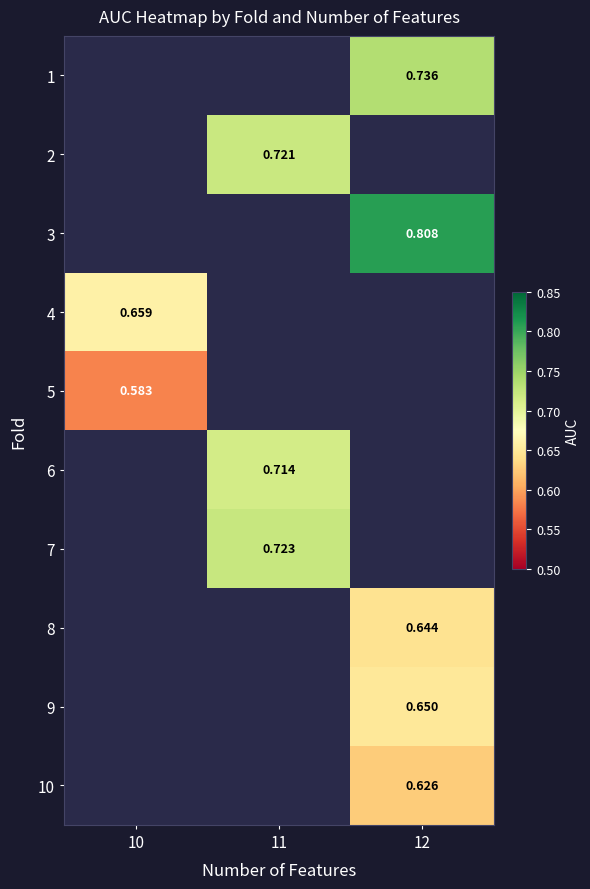

How many categories are shown in the chart?

3